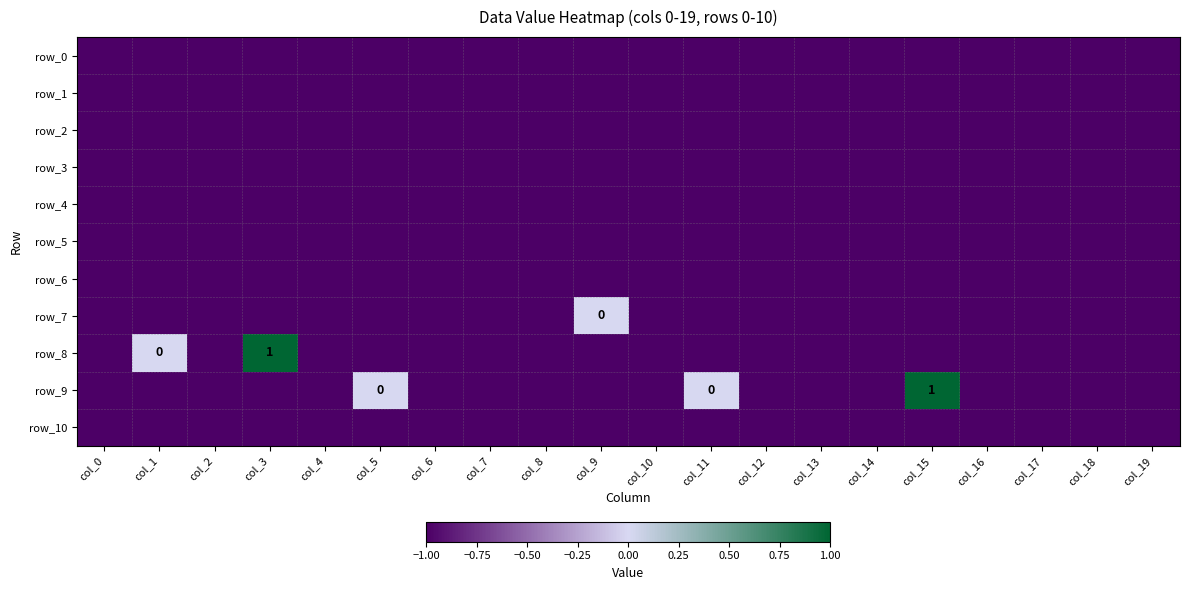

What is the total value across all series at col_13?

-11